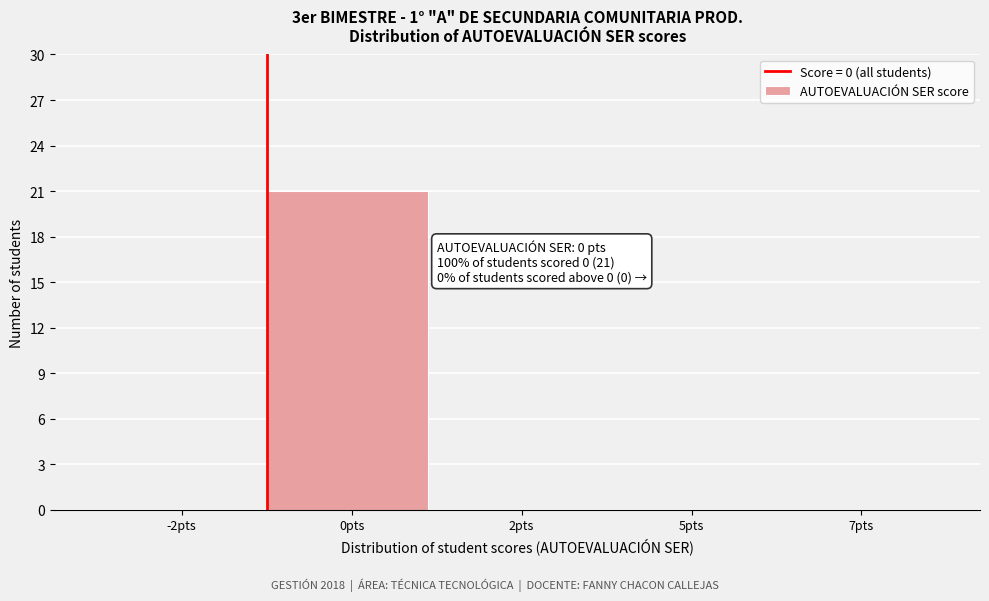

Reading left to right, transcribe all the data shown in this chart.

-2pts=0	0pts=21	2pts=0	5pts=0	7pts=0